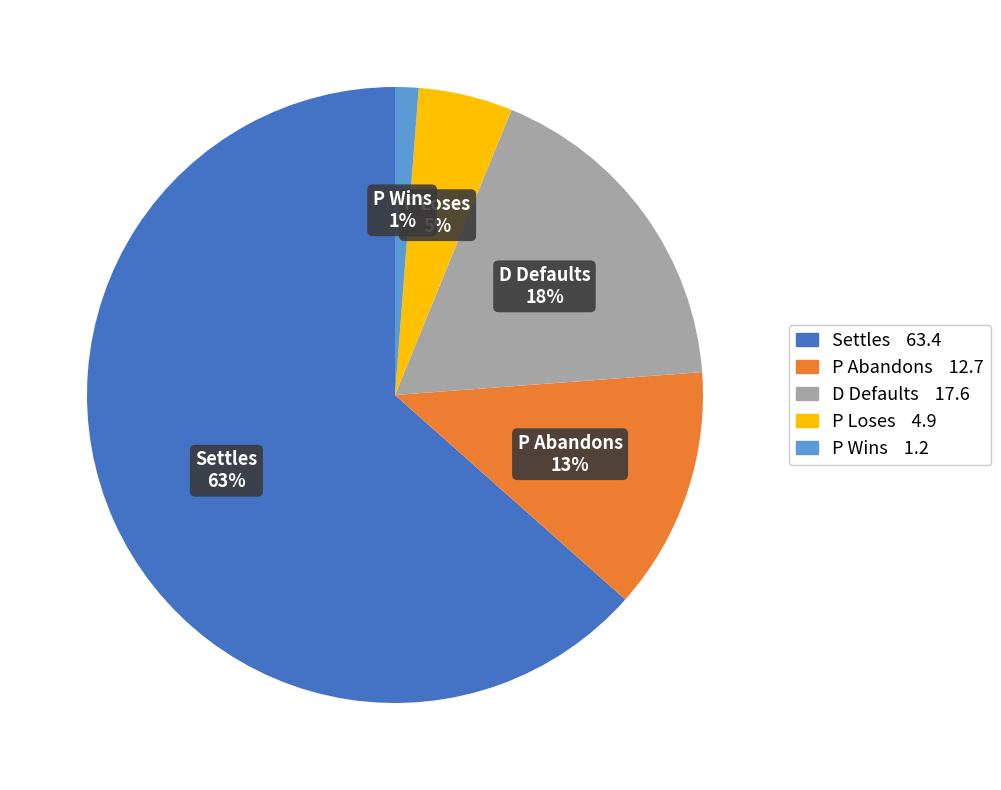

Does any single category account for the majority?

Yes